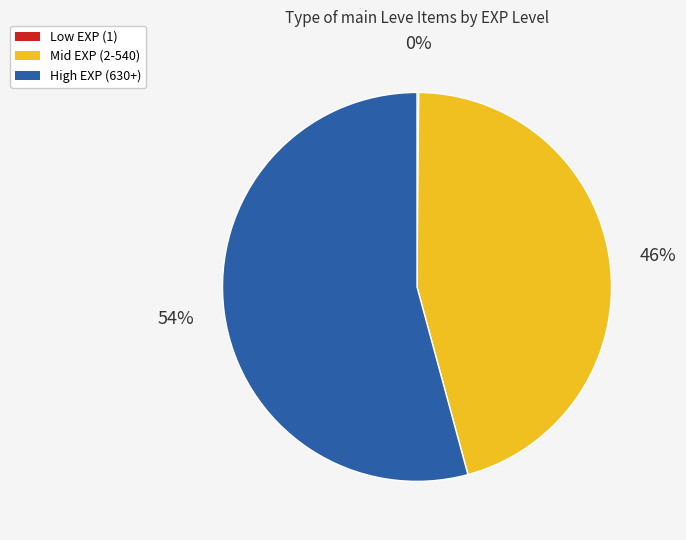

To the nearest percent, what is the average slice percentage?

33%